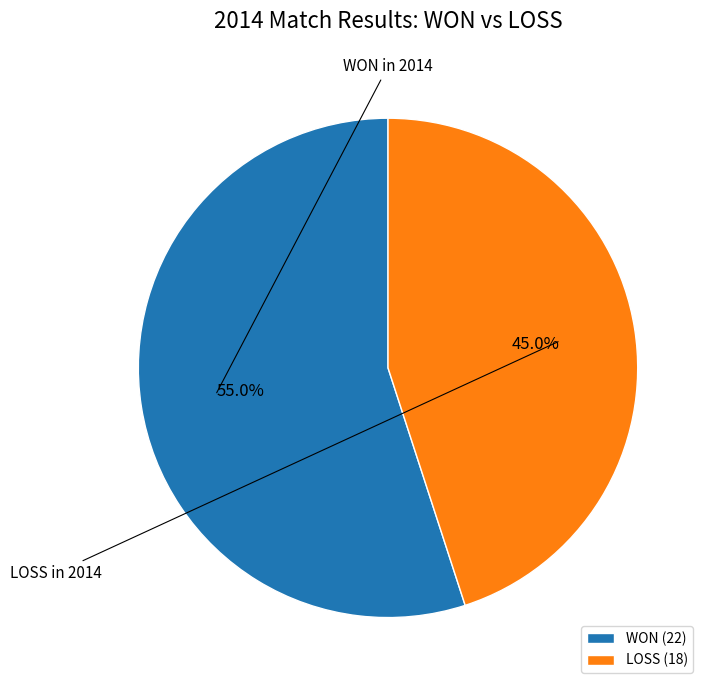

Is there a majority slice in this chart?

Yes